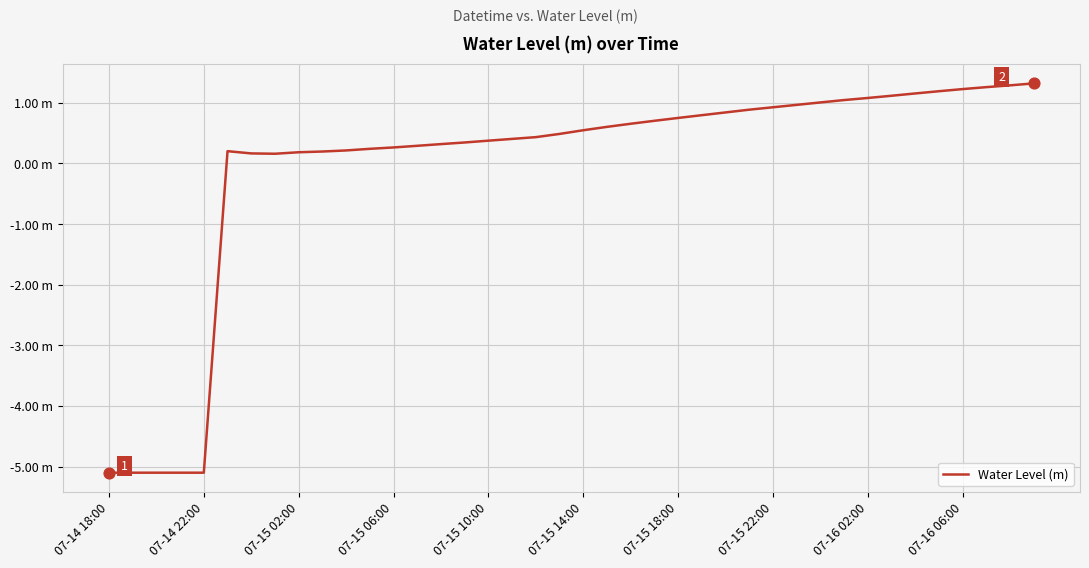

Is this an area chart (filled region under the line)?

No